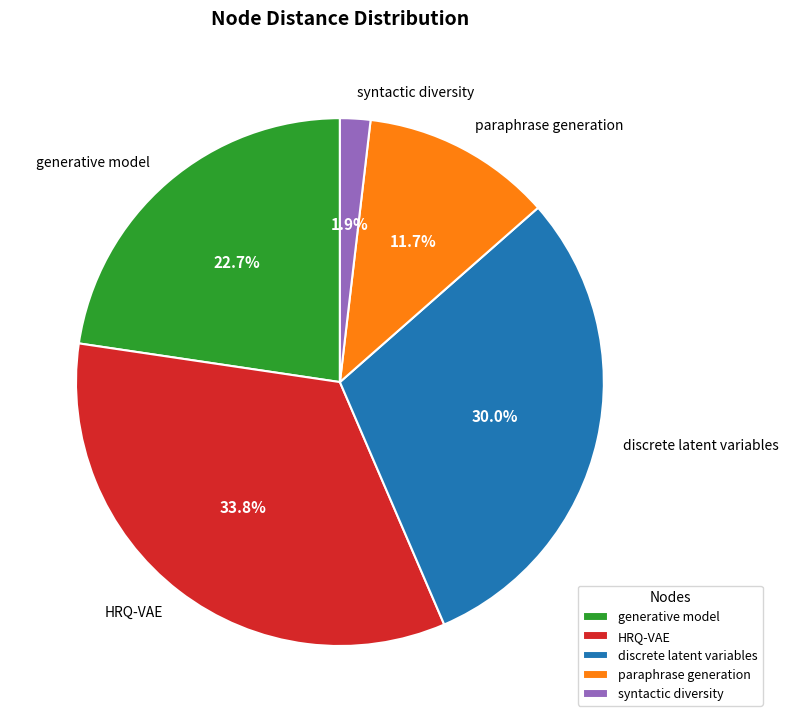

How much of the chart is everything except HRQ-VAE?

66.2%